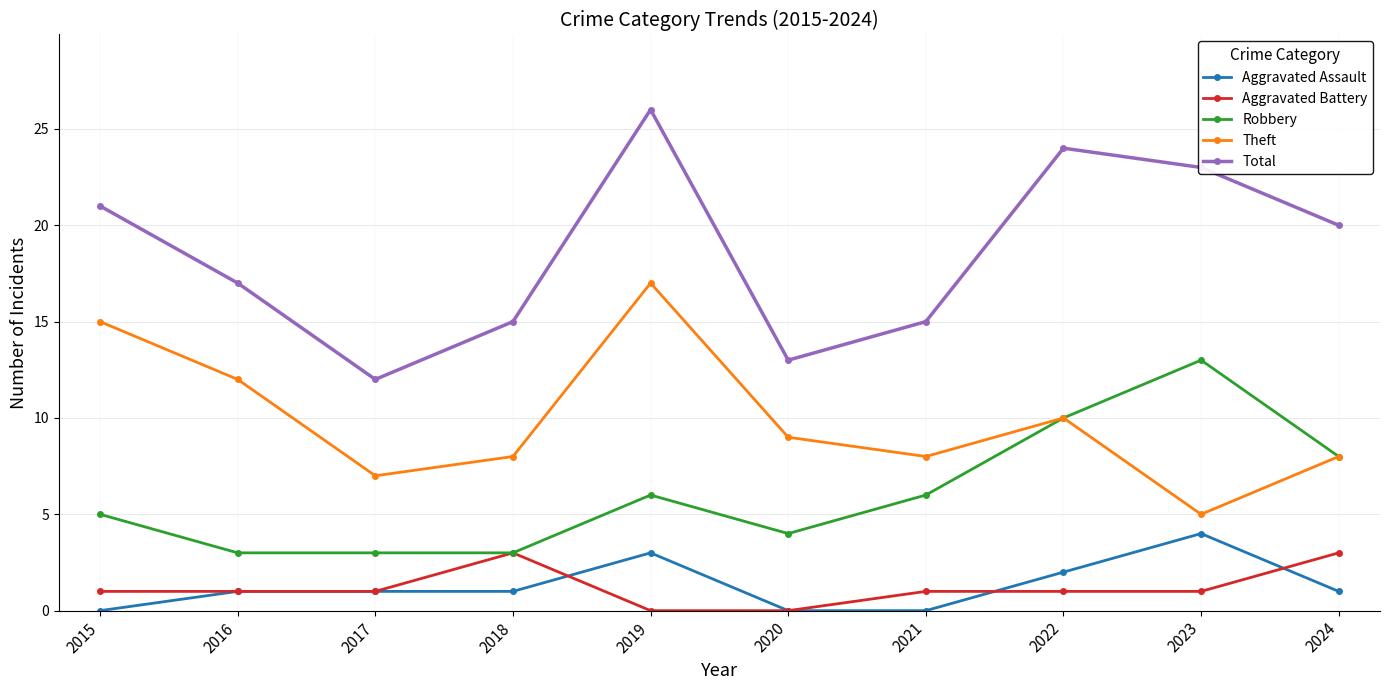

What is the sum of the Total values at 2024 and 2021?

35